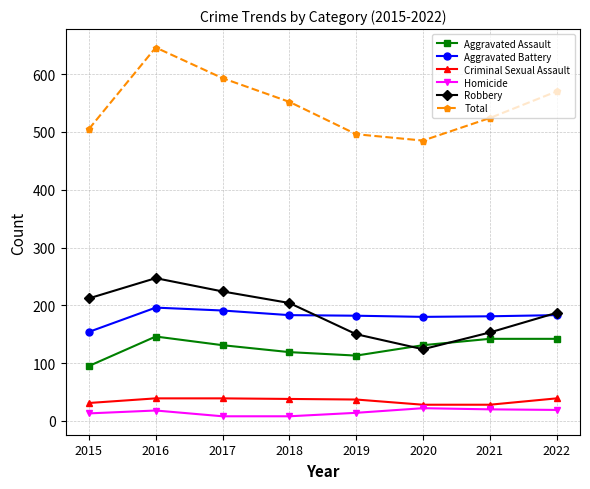

What are all the series names shown in the legend?

Aggravated Assault, Aggravated Battery, Criminal Sexual Assault, Homicide, Robbery, Total